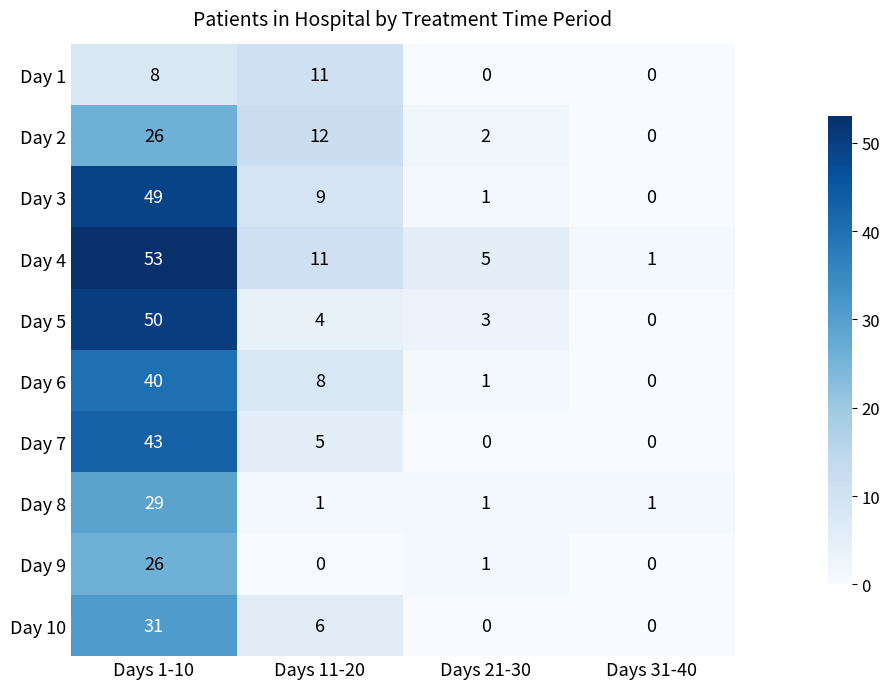

Is it true that Day 4 equals 11 at Days 11-20?

True